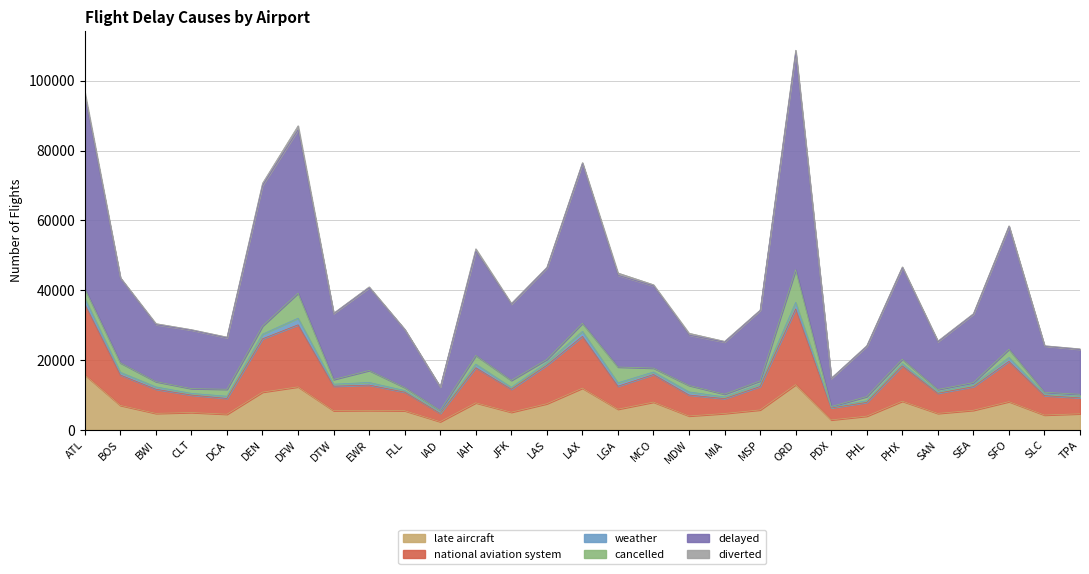

Does the chart display data point markers on the line(s)?

No